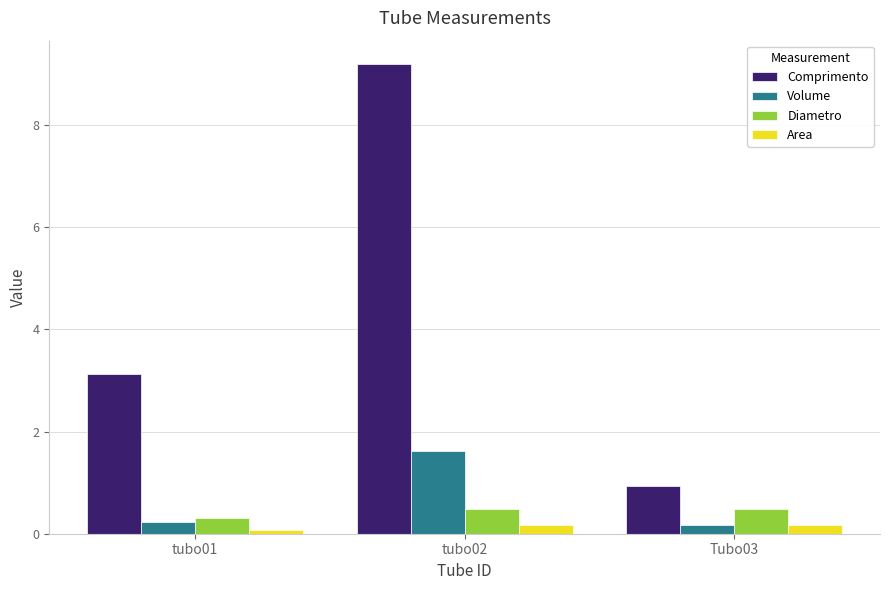

Reading right to left, transcribe all the data shown in this chart.

Comprimento: 0.9	9.2	3.1
Volume: 0.2	1.6	0.2
Diametro: 0.5	0.5	0.3
Area: 0.2	0.2	0.1